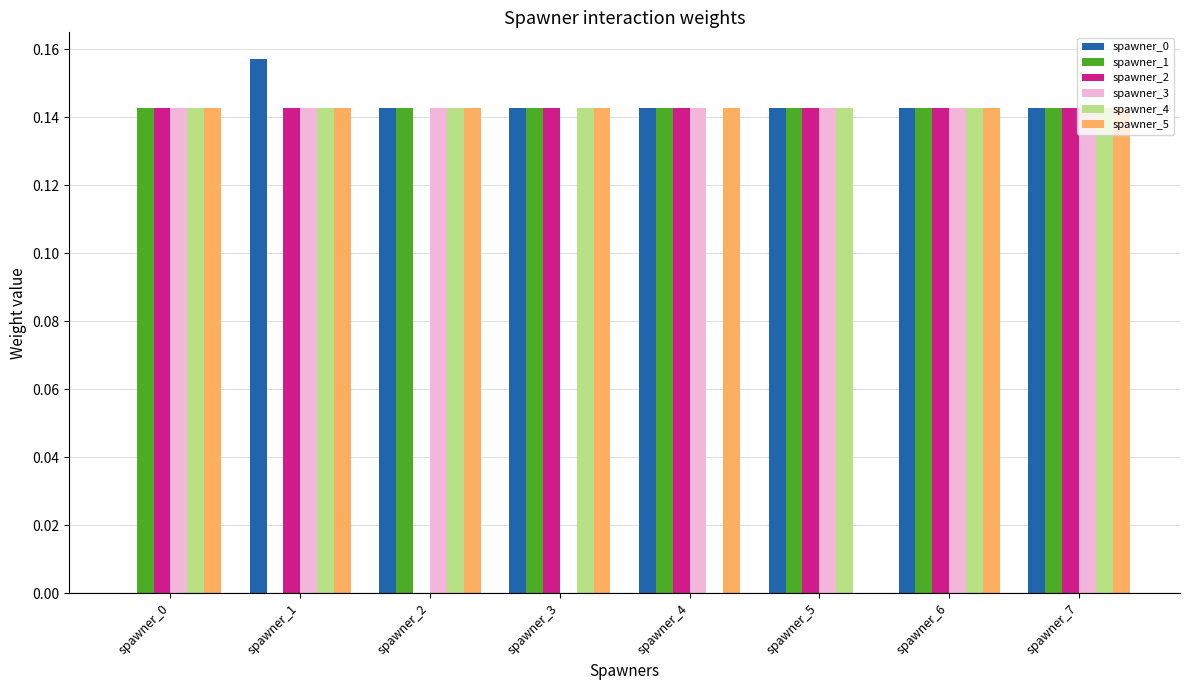

What is the sum of the spawner_5 values at spawner_2 and spawner_6?

0.3